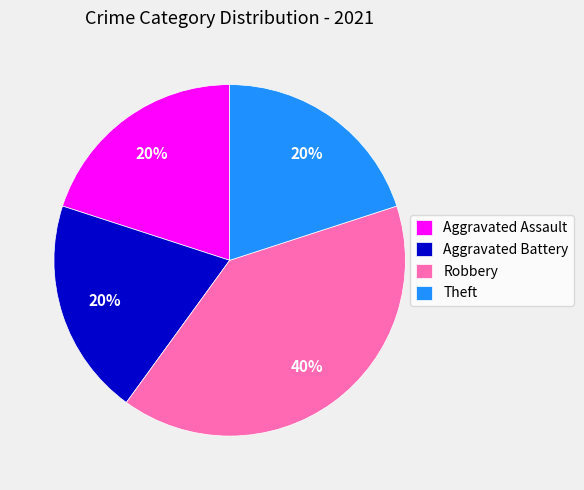

What percentage is the Aggravated Battery slice, to the nearest percent?

20%